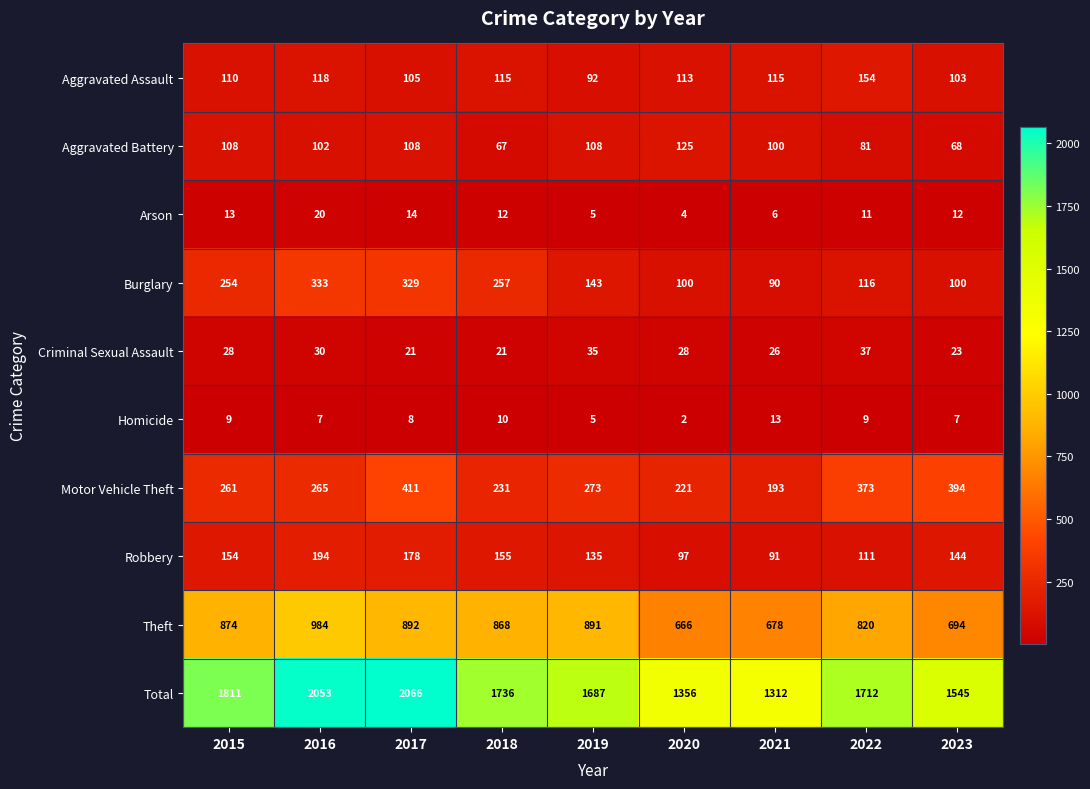

What is the difference between the maximum and second lowest values in the Total series?

710